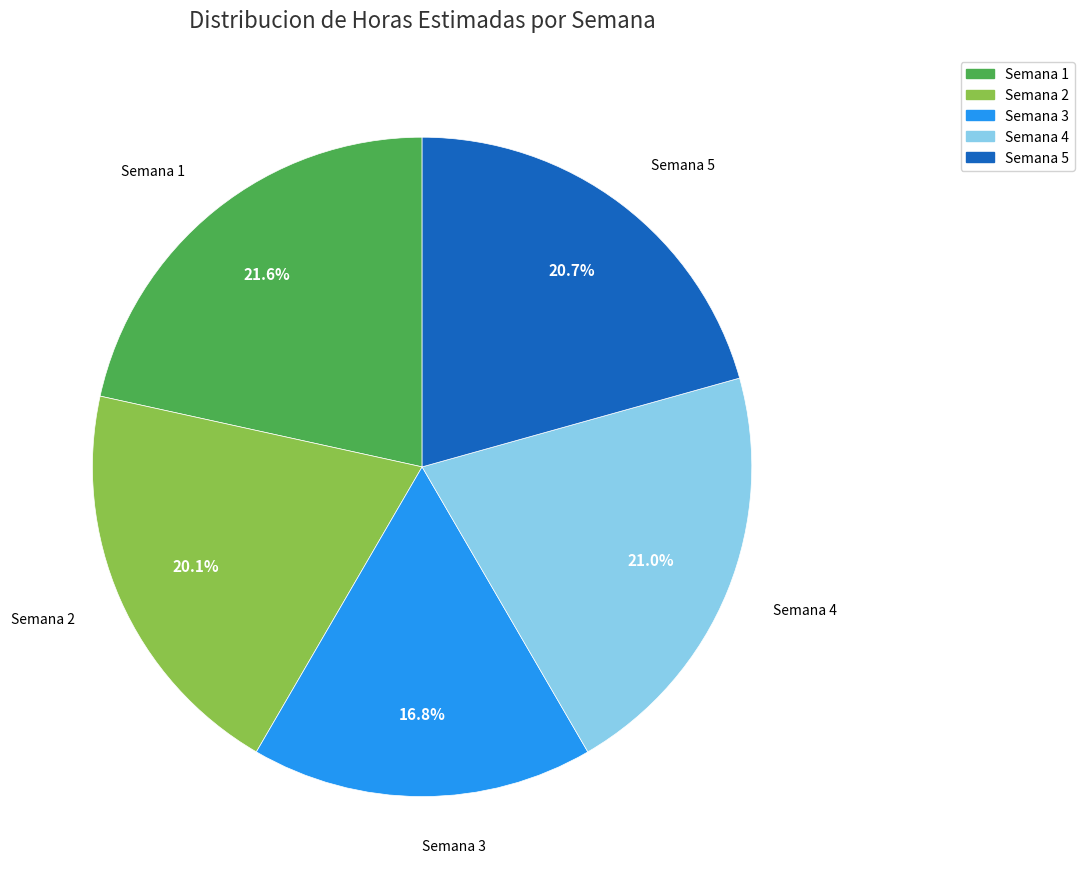

What percentage do Semana 2 and Semana 5 together represent?

40.7%